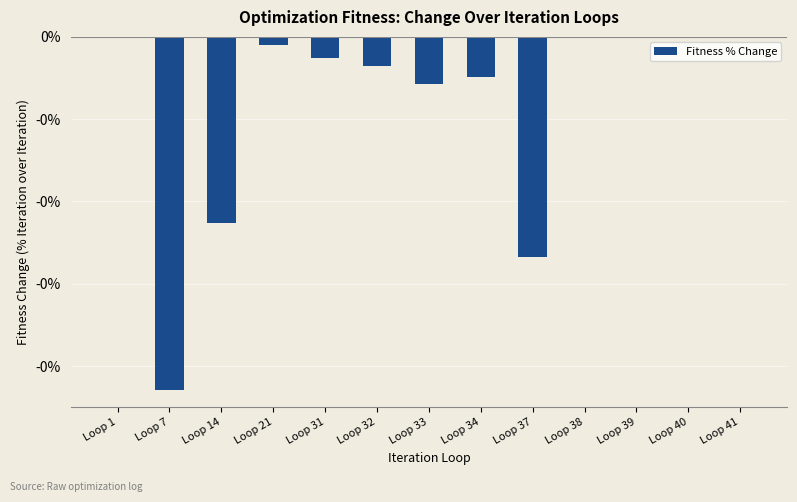

Count the number of categories in the chart.

13